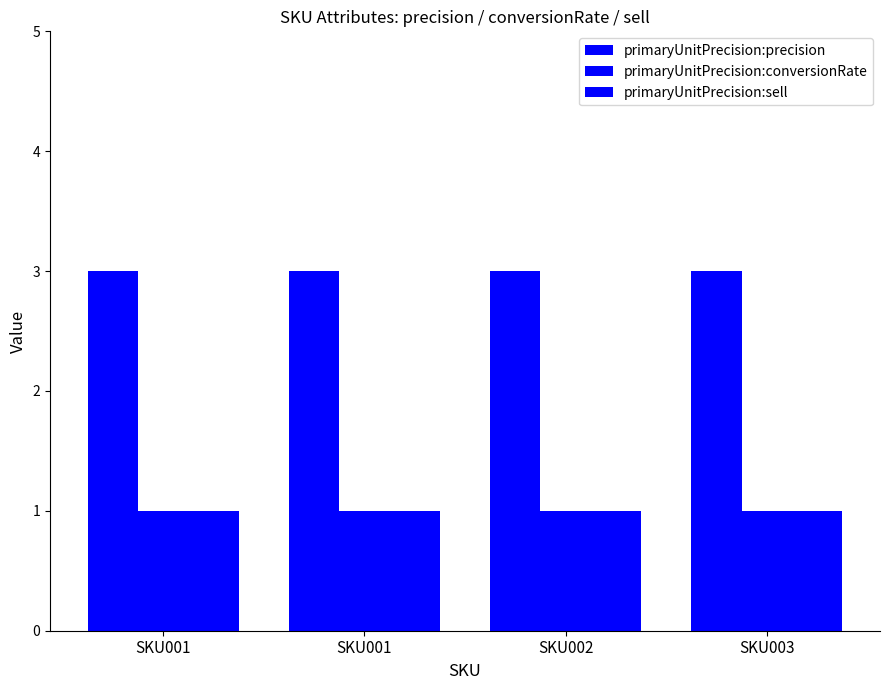

How many bars are there in each group?

3